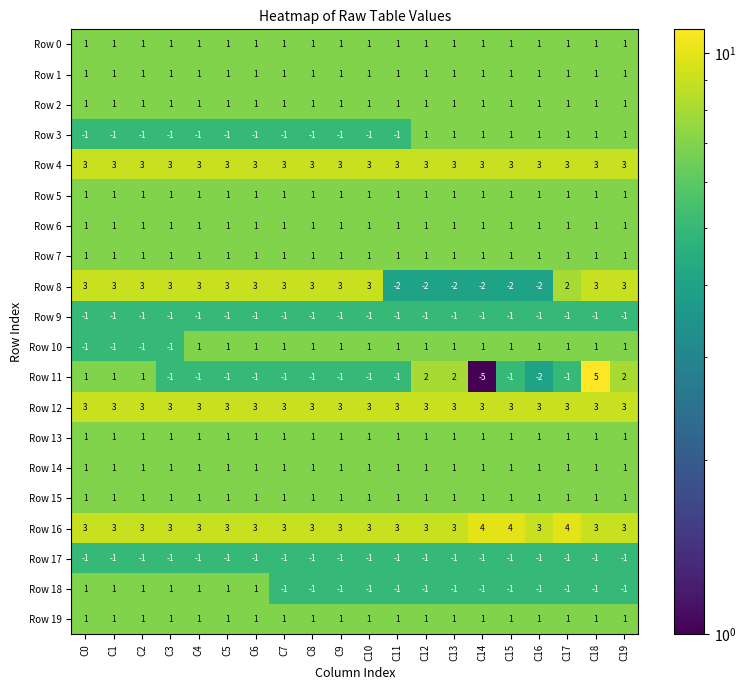

What is the greatest value displayed?

5